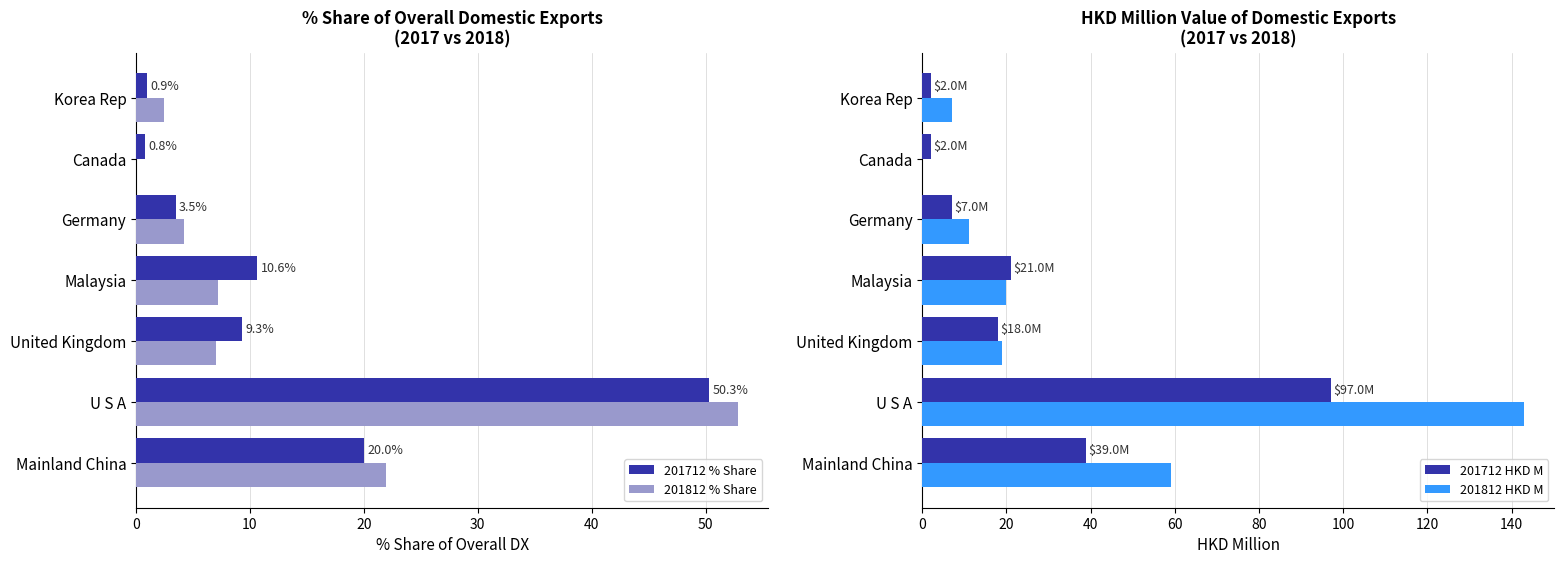

The 201712 HKD M series shows 97 at U S A. True or false?

True